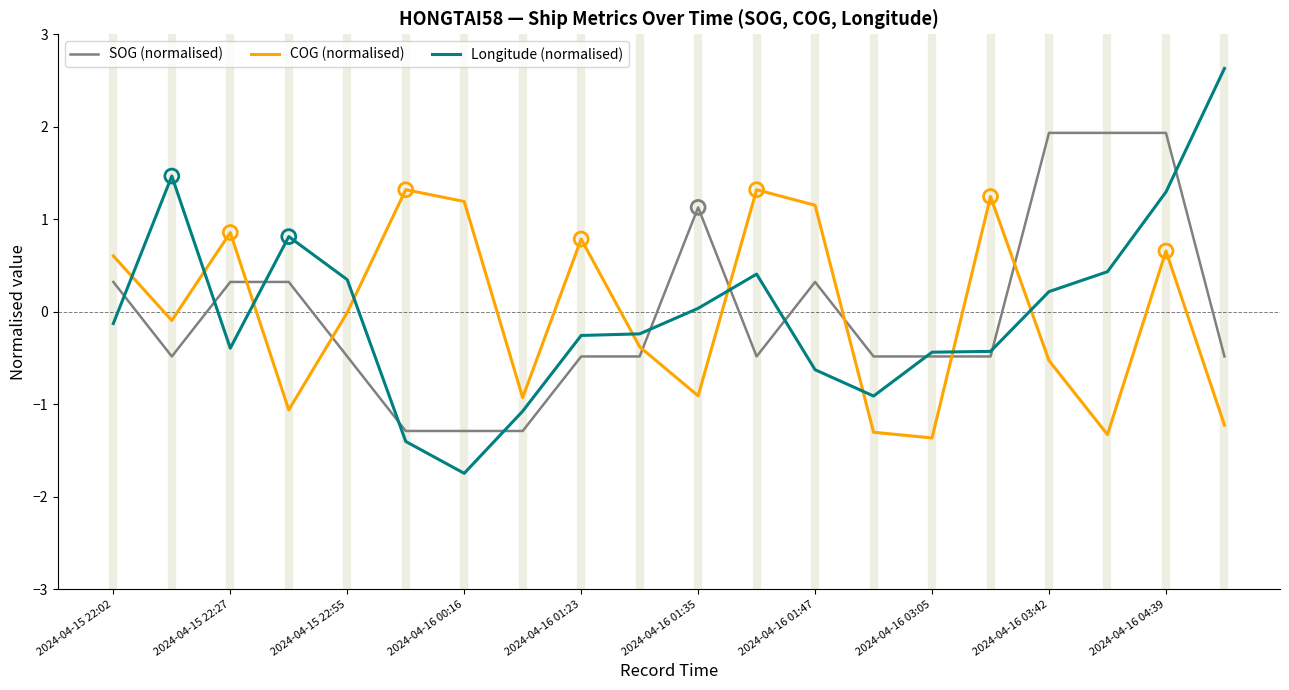

Which series has the largest range (max minus min)?

Longitude (normalised)